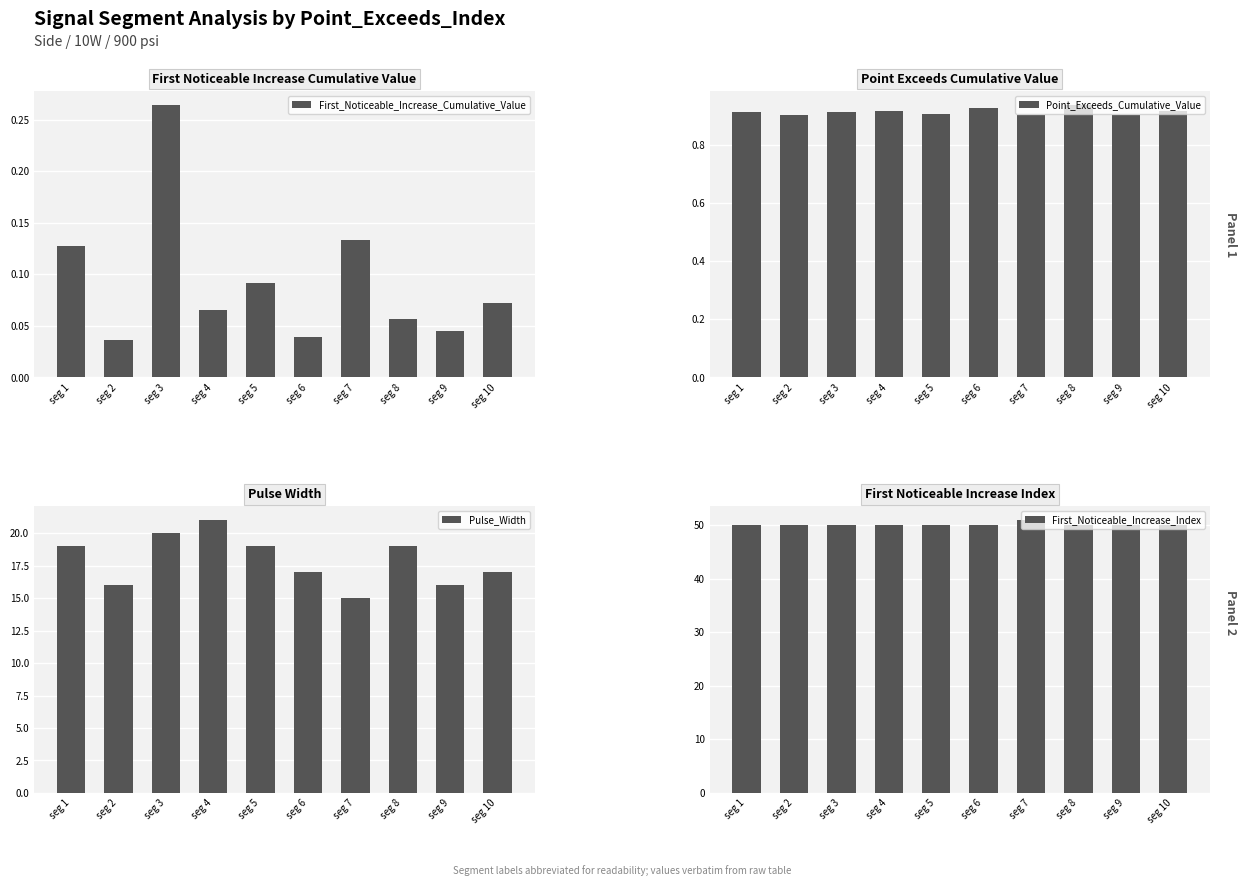

True or false: First_Noticeable_Increase_Cumulative_Value has a value of 0.0 at seg 10.

False